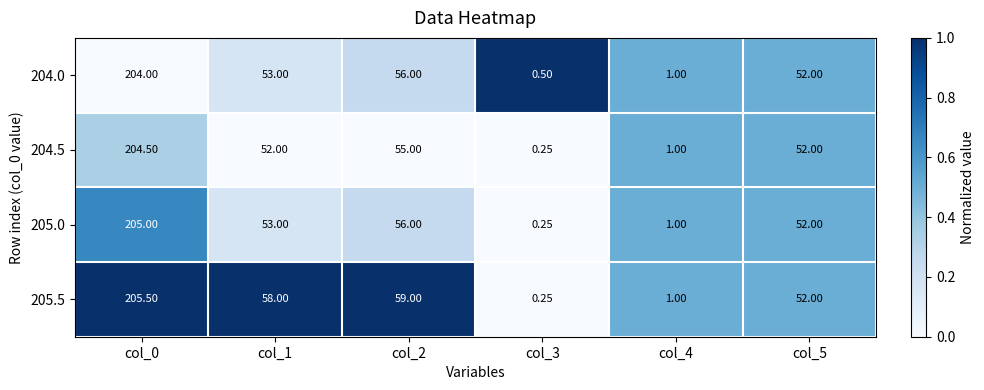

List the series in order of their peak value, lowest first.

204.0, 204.5, 205.0, 205.5